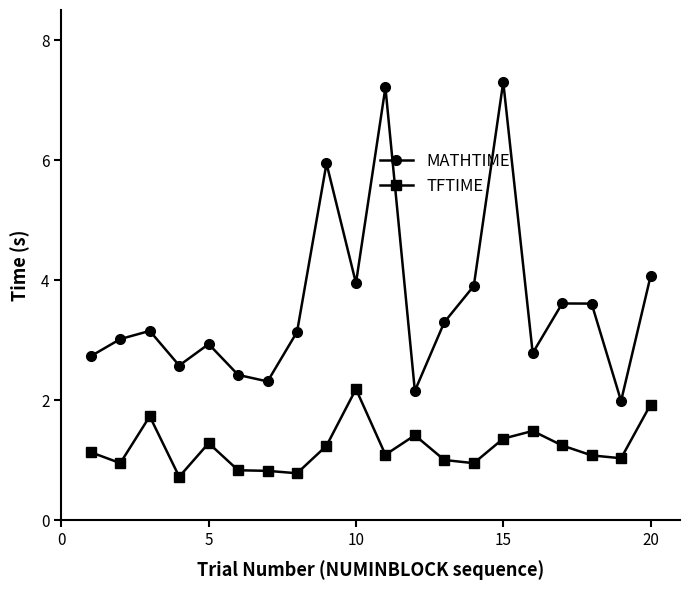

How many interior local peaks does the MATHTIME series have?

6